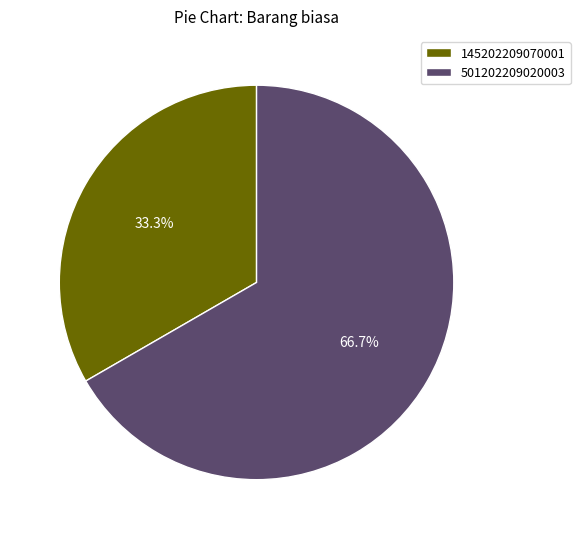

Count the number of slices in the pie.

2